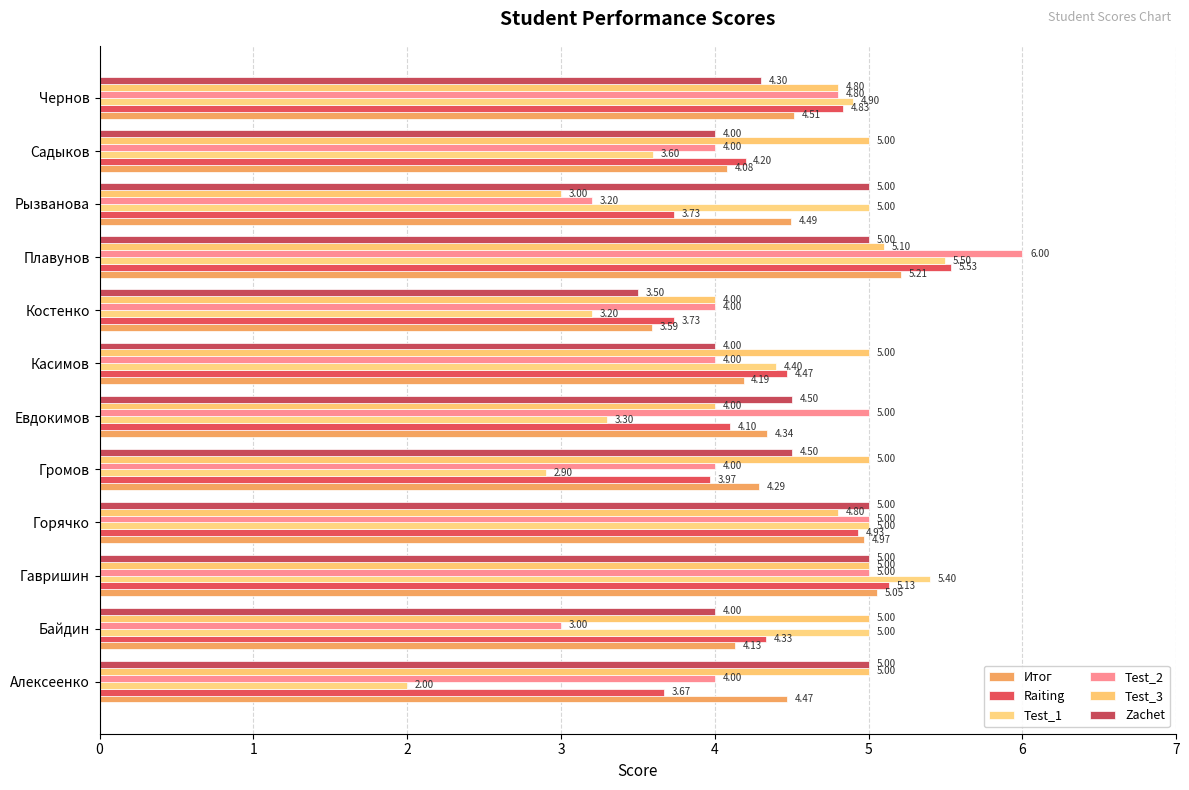

How many distinct data groups are displayed?

6